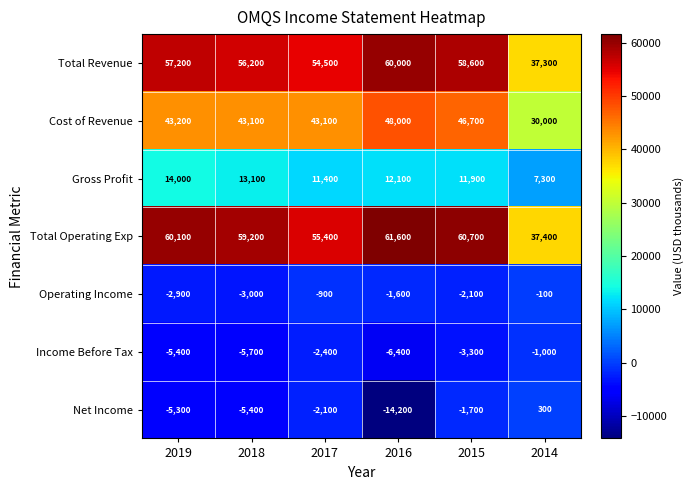

How many data points does each series have?

6